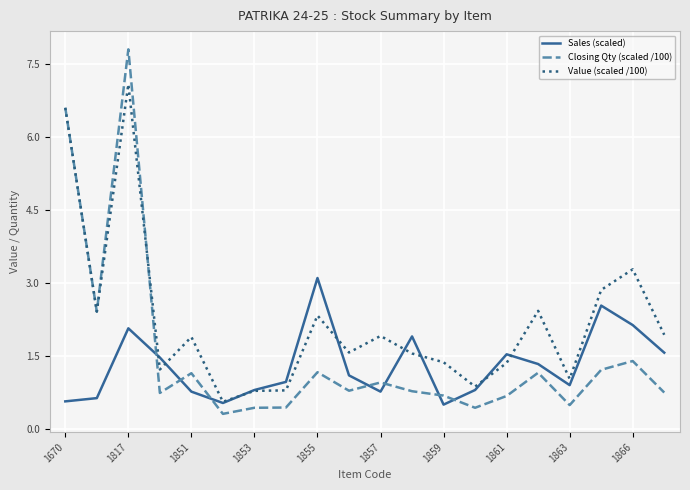

Which series has the widest spread of values?

Closing Qty (scaled /100)